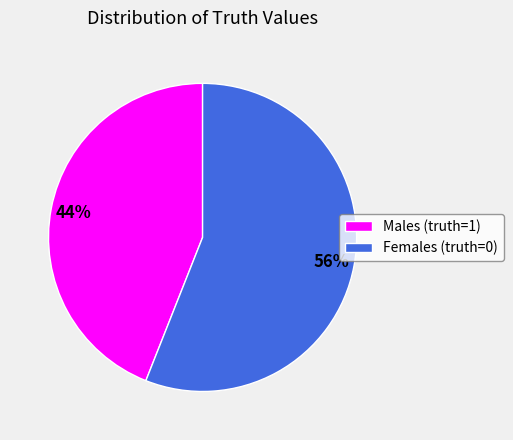

Approximately how many times larger is the value at Males (truth=1) compared to Females (truth=0)?

0.8